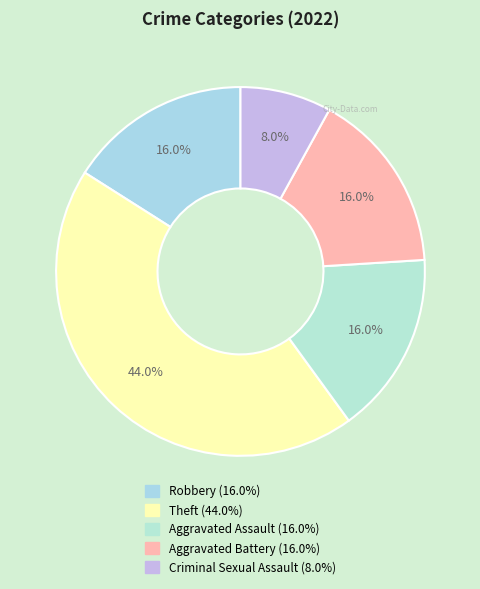

Rank the categories by value from highest to lowest.

Theft, Robbery, Aggravated Assault, Aggravated Battery, Criminal Sexual Assault